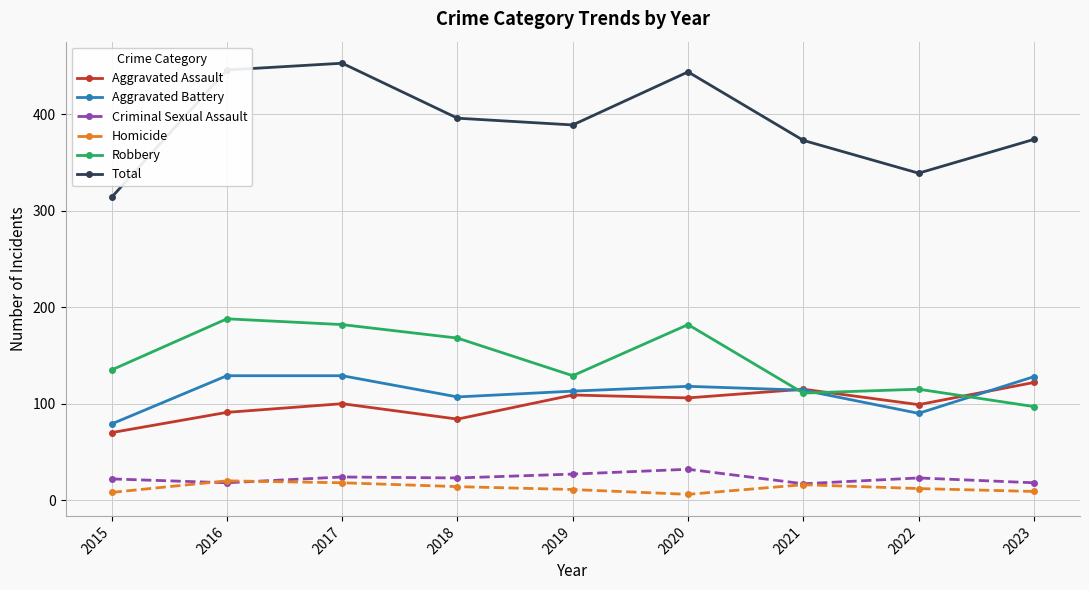

What is the difference between the Aggravated Assault values at 2018 and 2016?

7